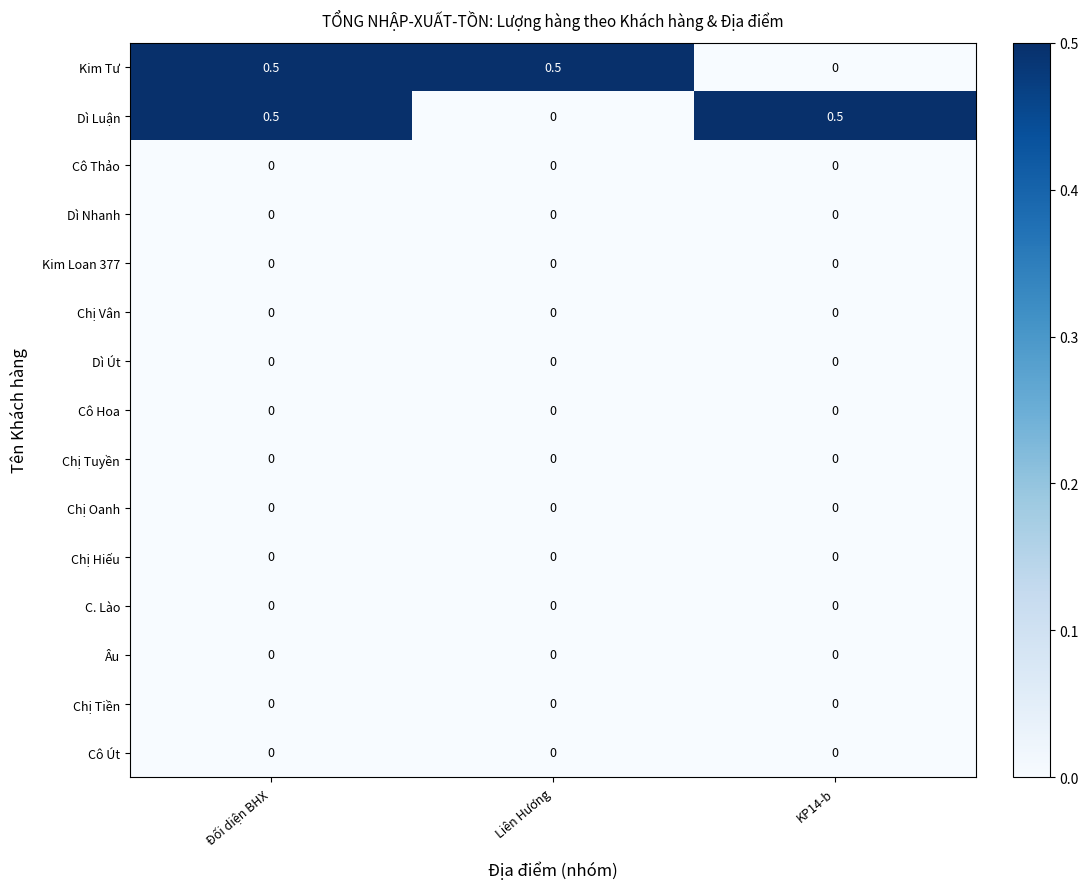

At how many categories does at least one series exceed 0?

3